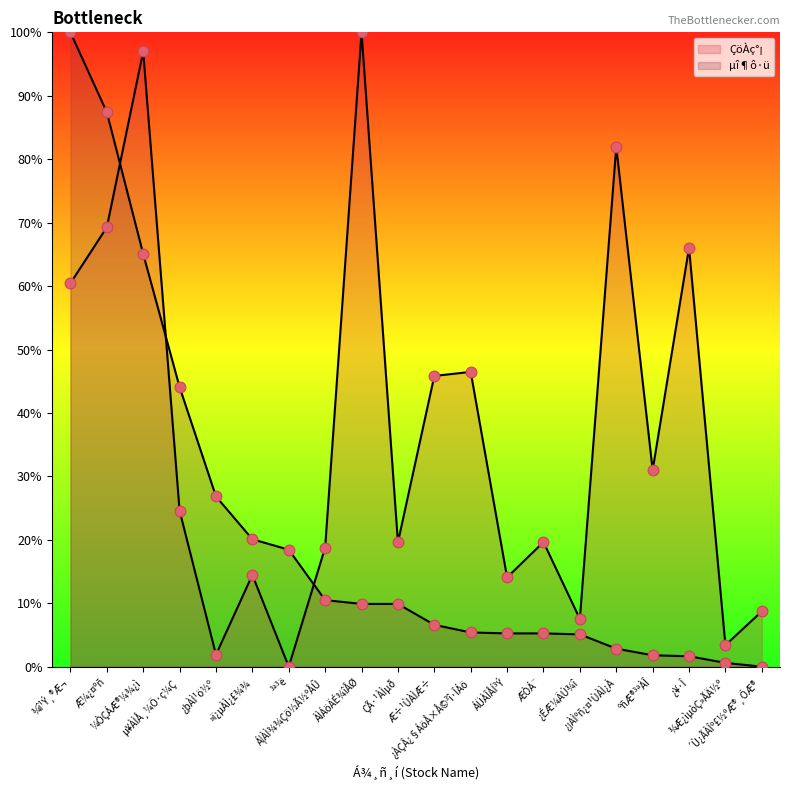

Which series has the largest Y range (max minus min)?

ÇöÀç°¡